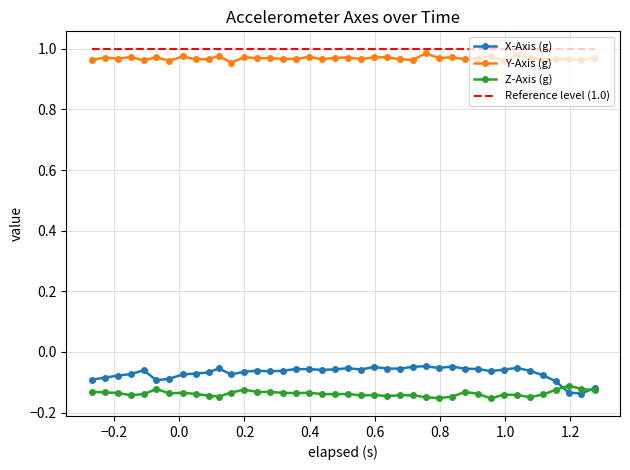

How many series are shown in this chart?

4